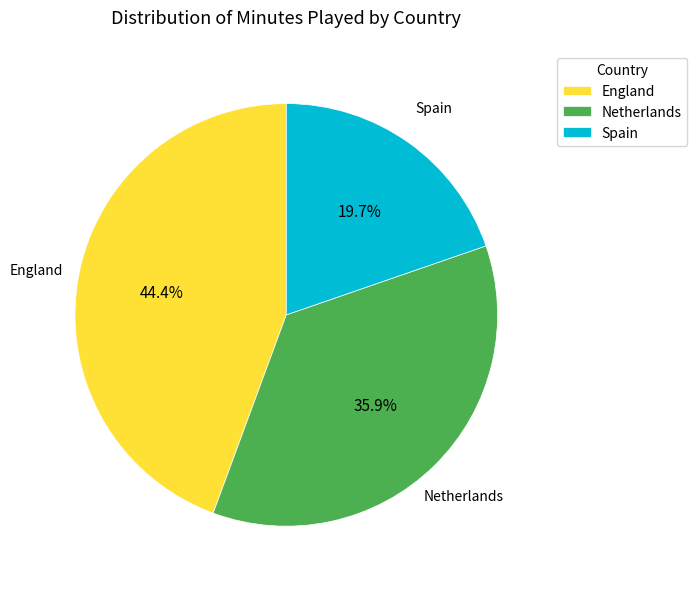

How many slices are in this pie chart?

3